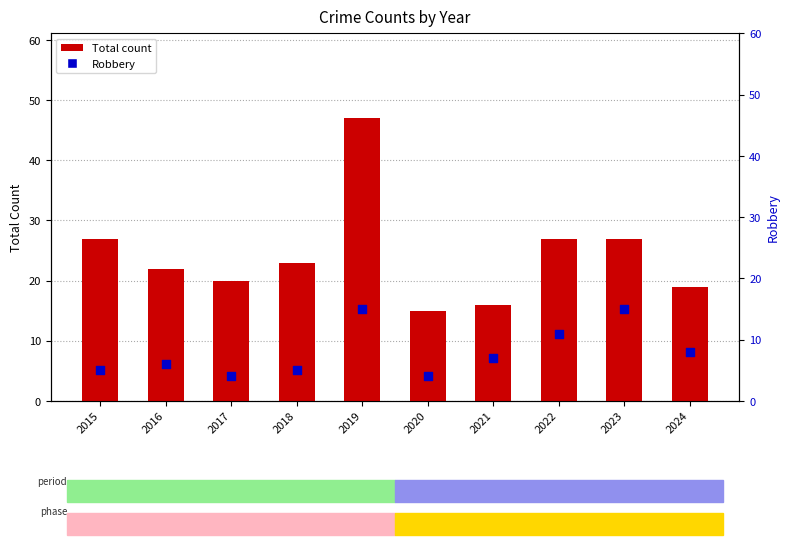

Which series contains the lowest Y value?

Robbery